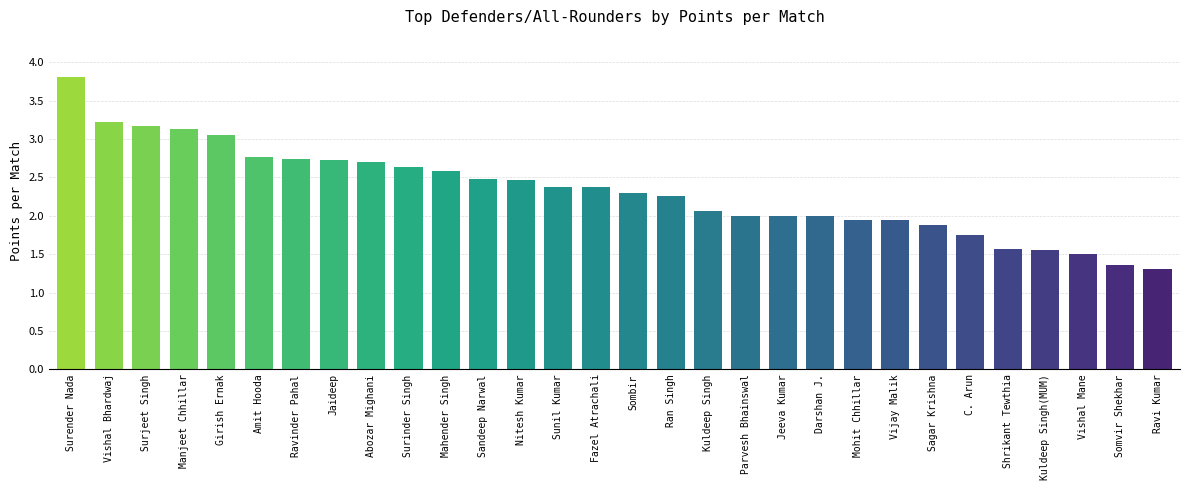

What position from the left is Girish Ernak?

5